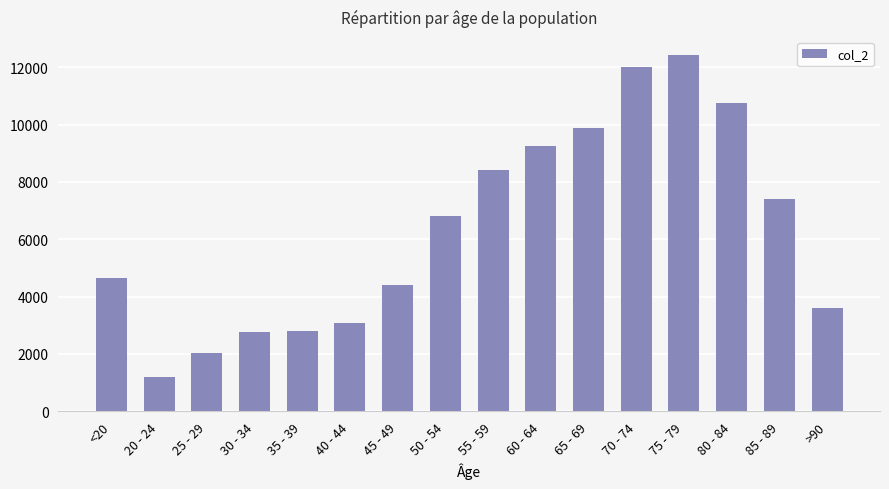

Between 70 - 74 and 50 - 54, which is larger?

70 - 74